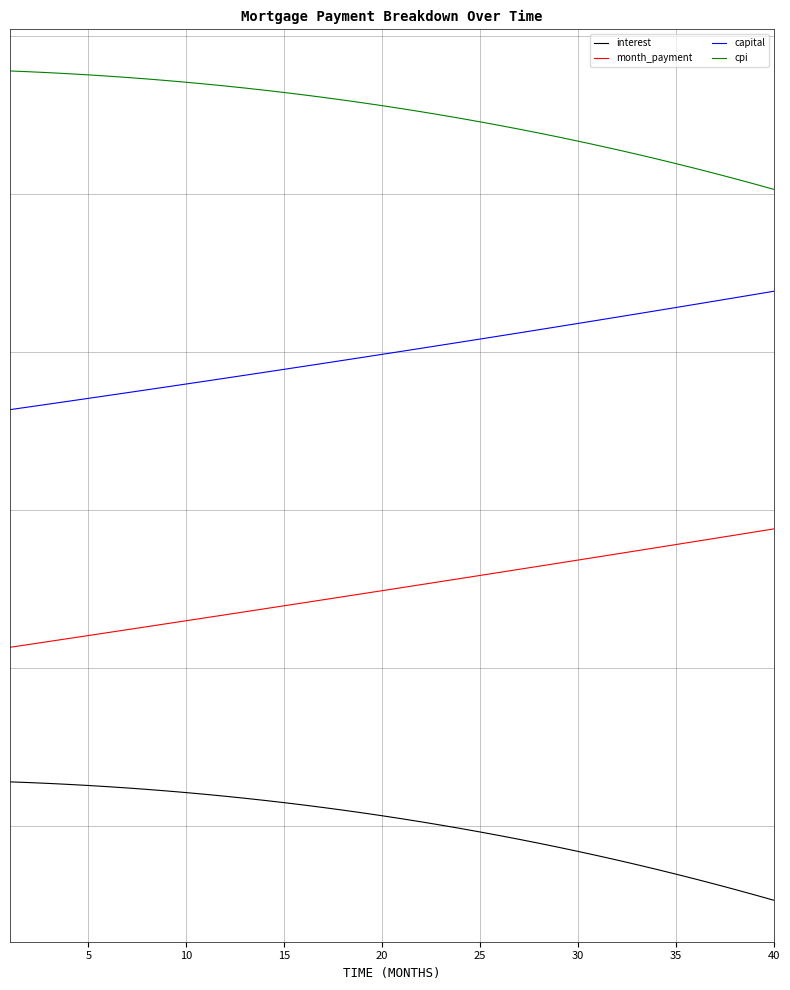

True or false: cpi and capital cross at least once.

False